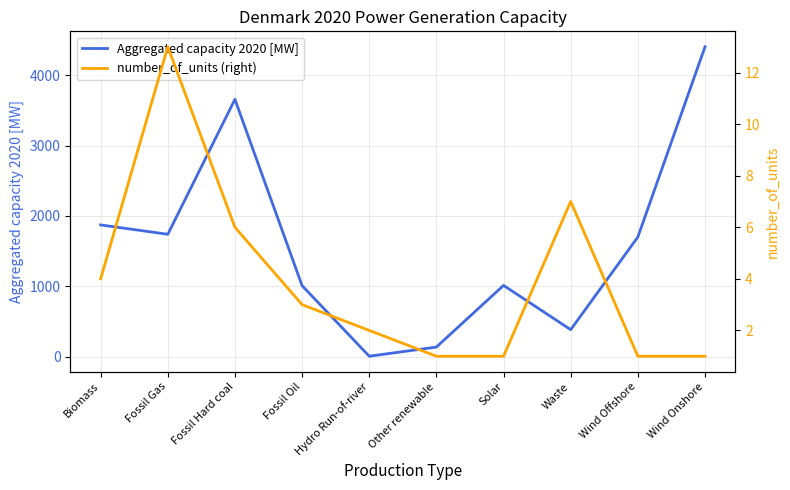

At which label does Aggregated capacity 2020 [MW] first exceed 1700?

Biomass